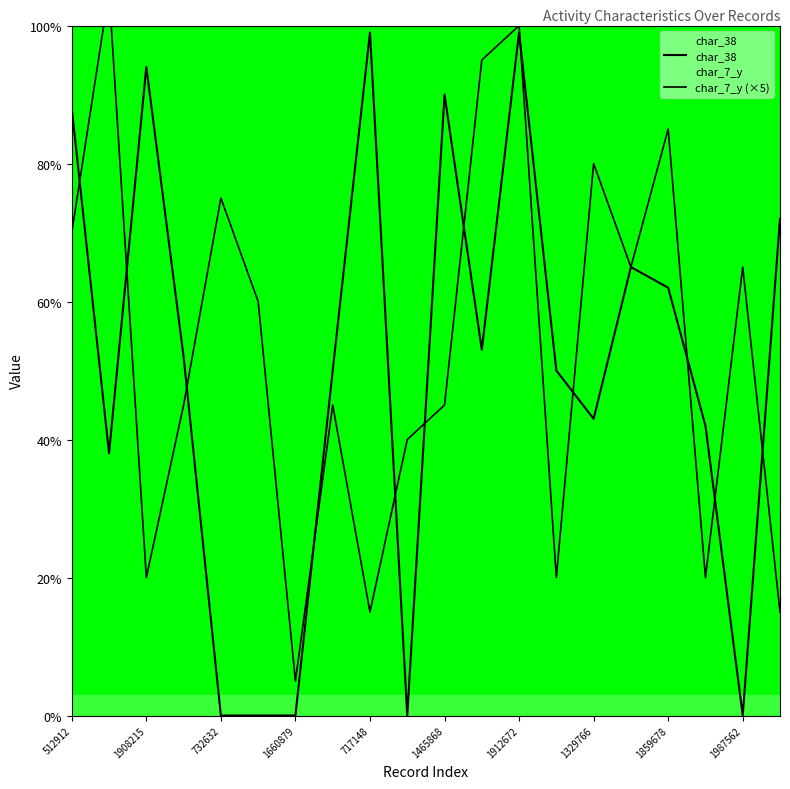

Which series has the largest range (max minus min)?

char_7_y (×5)